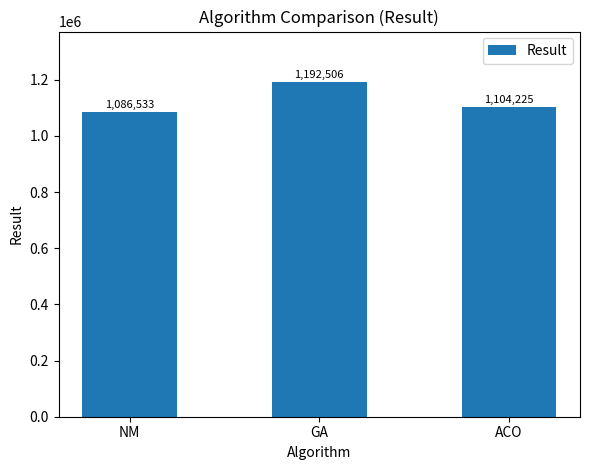

Are the bars grouped side by side (vs. stacked)?

No